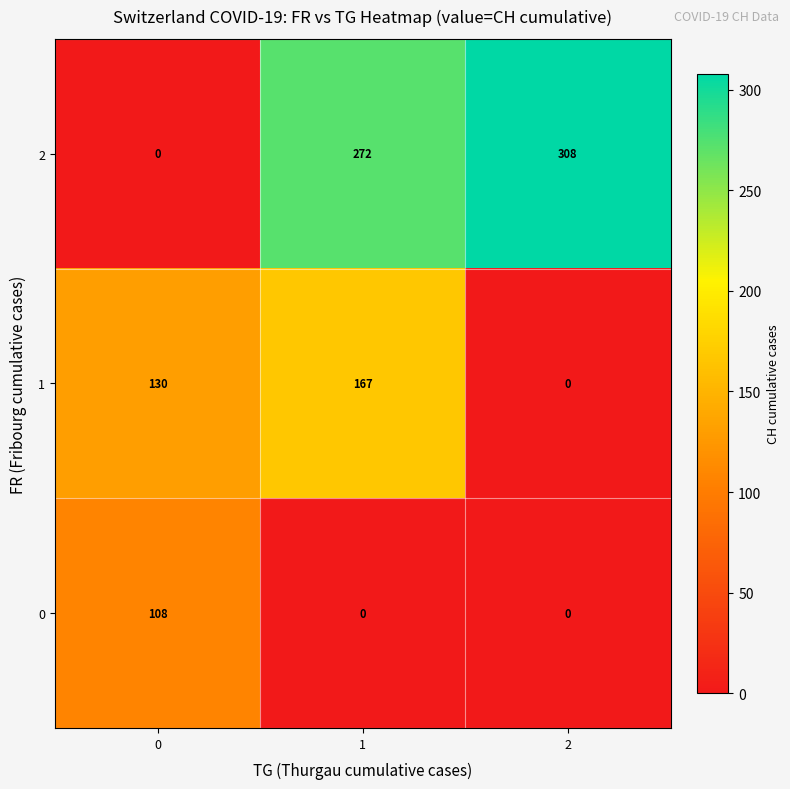

Count the 1 values in the range 0 to 167.

3